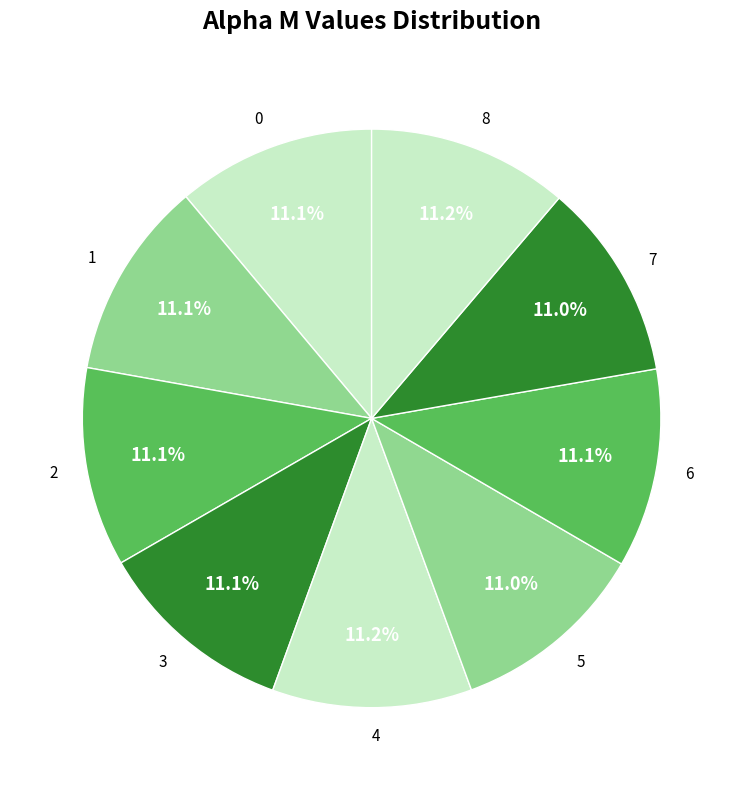

How many segments does this pie chart have?

9